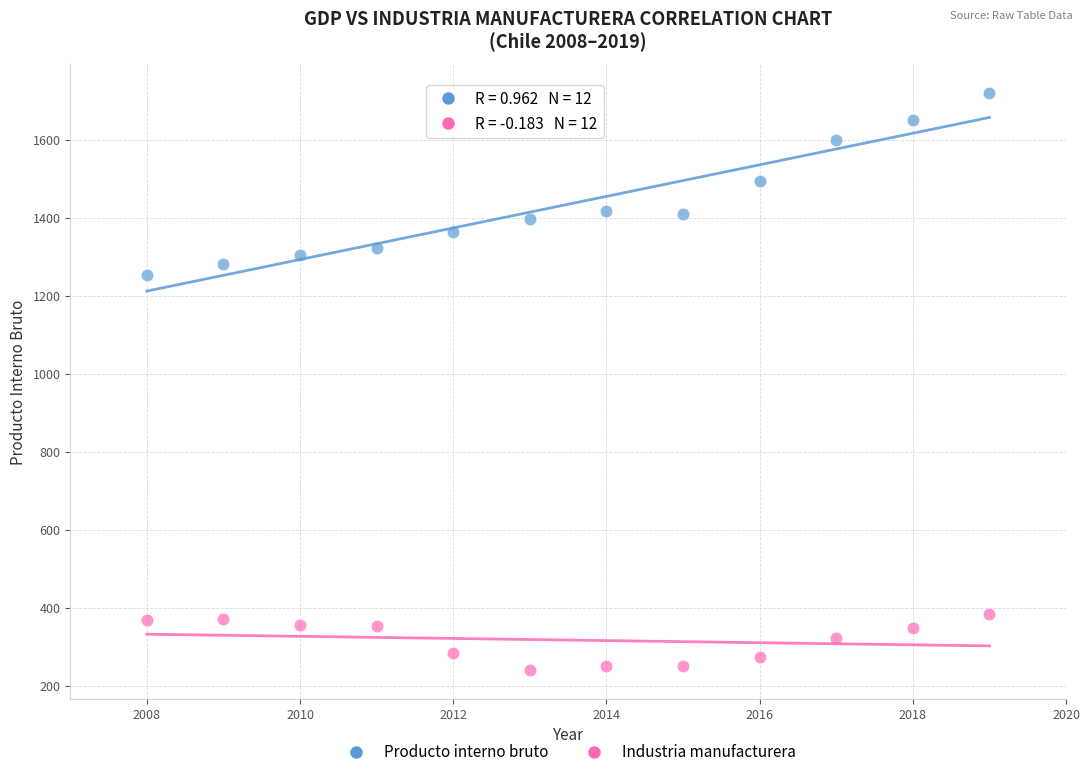

Across all series, what Y value is closest to 980?

1252